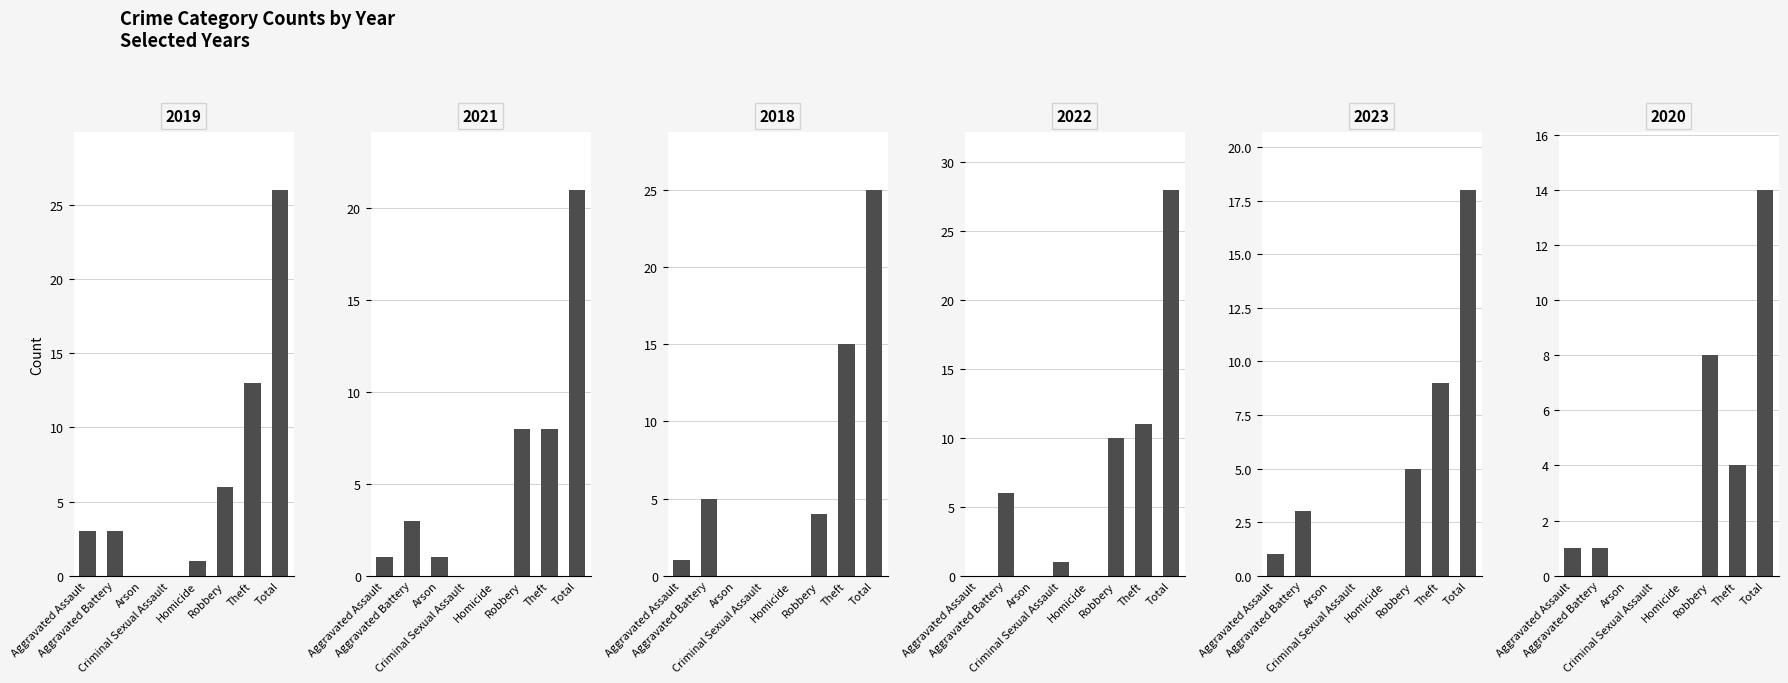

The value of 2018 at Arson is 0. True or false?

True